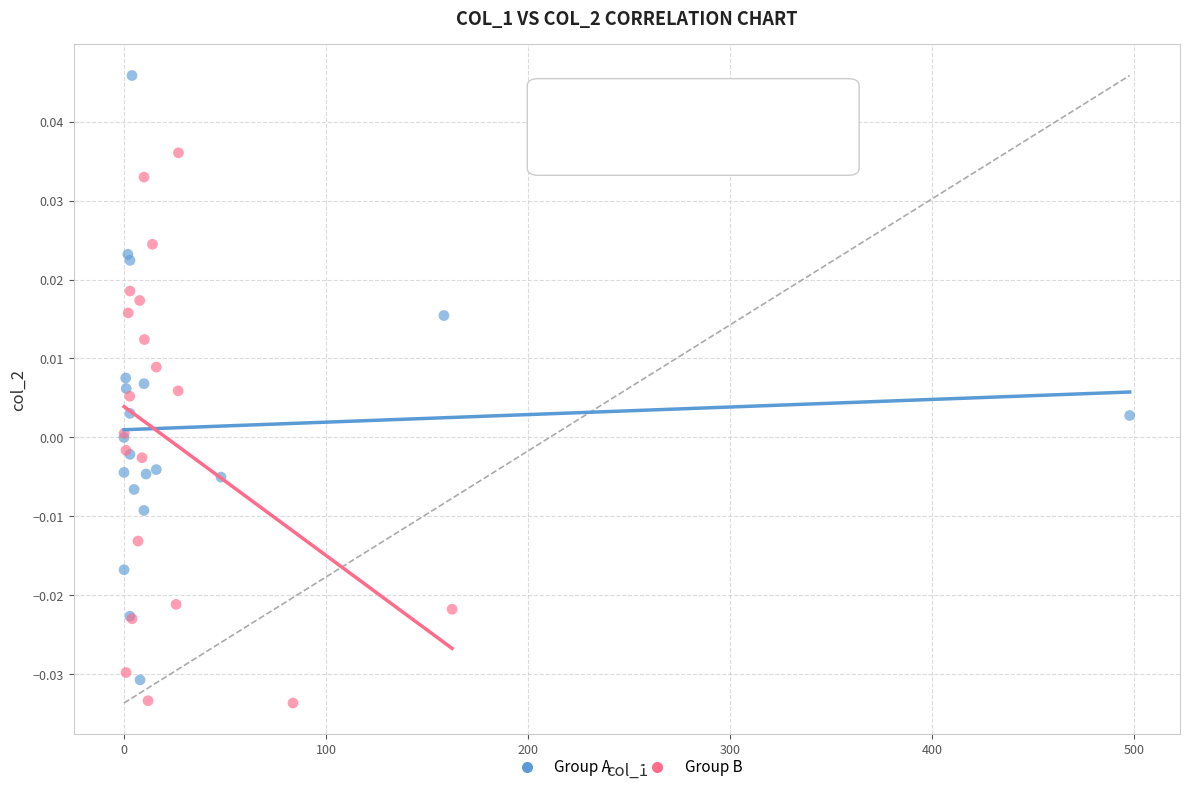

Which series has the largest Y range (max minus min)?

Group A